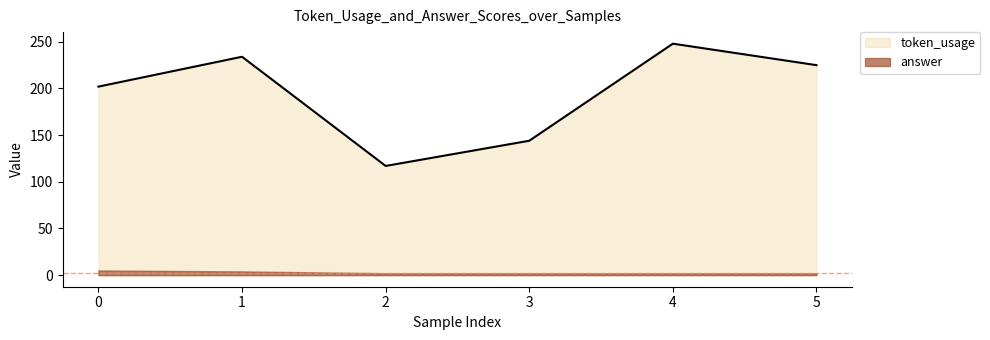

At which category does the chart reach its peak across all series?

4